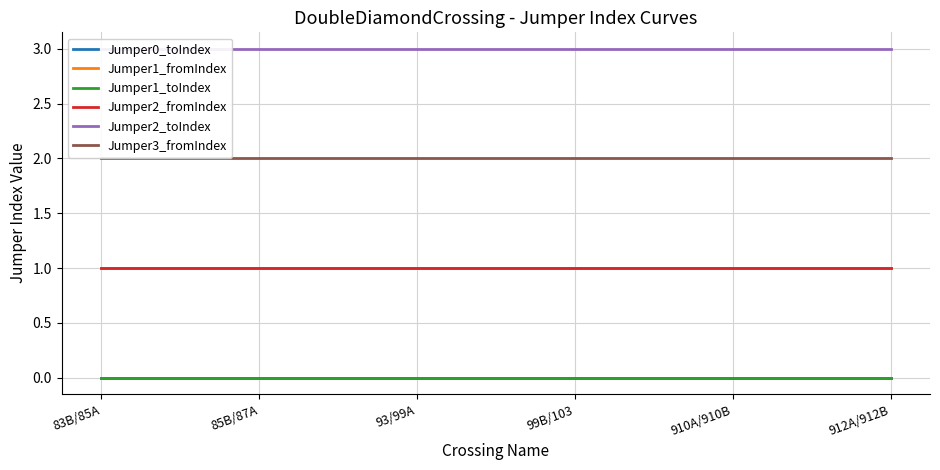

The value of Jumper2_fromIndex at 93/99A is 1. True or false?

True